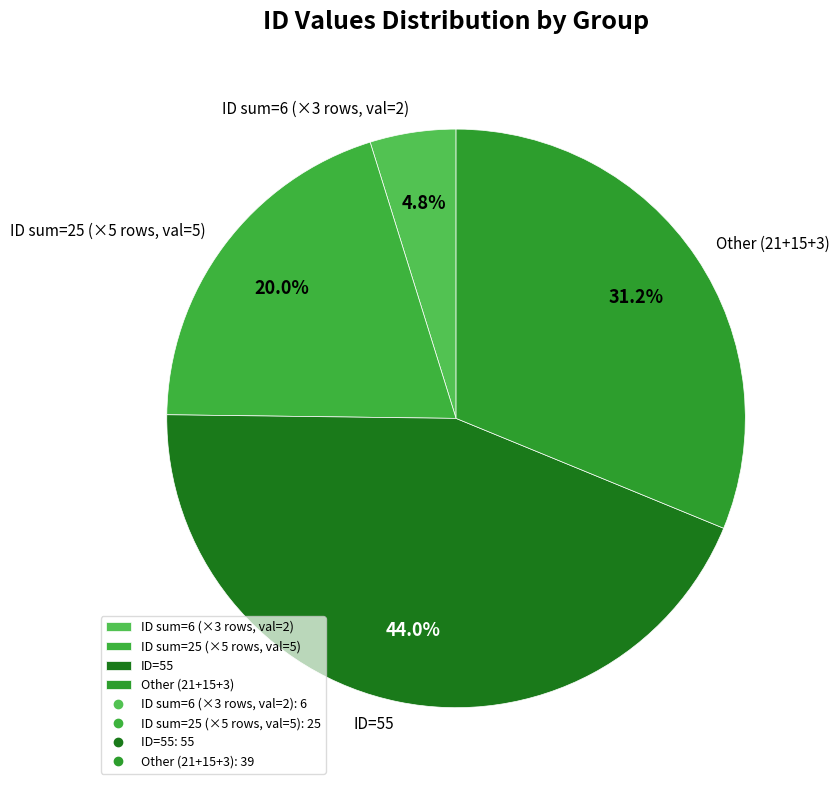

Rank the categories by value from lowest to highest.

ID sum=6 (×3 rows, val=2), ID sum=25 (×5 rows, val=5), Other (21+15+3), ID=55